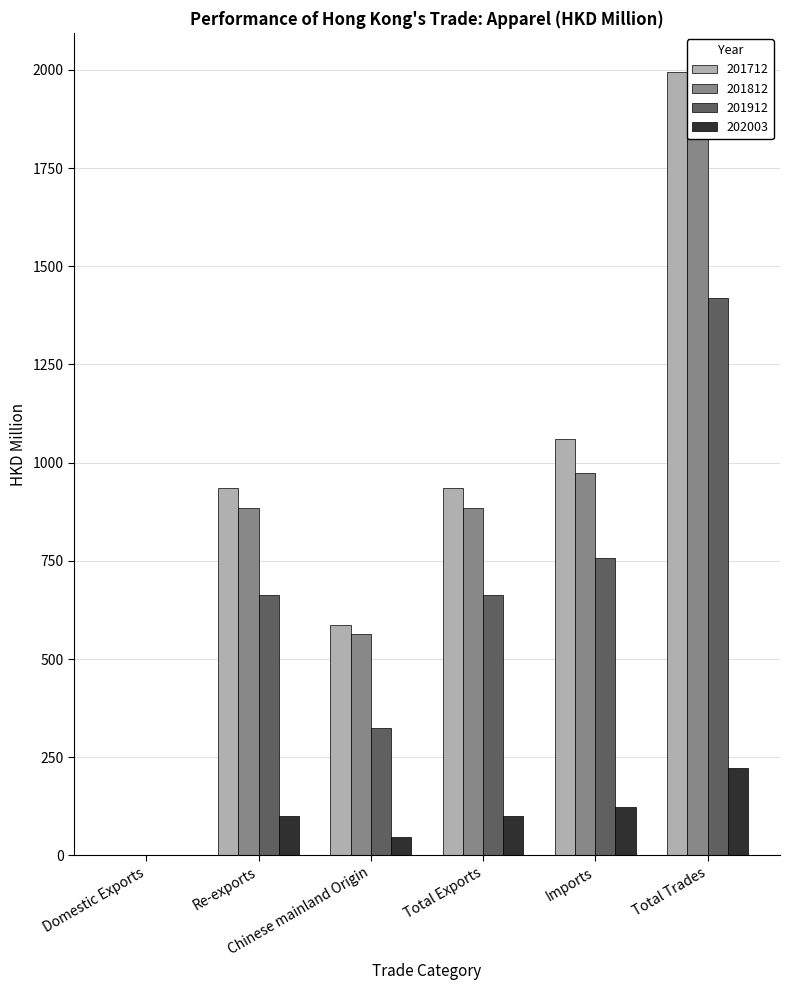

True or false: 201712 has a value of 1310.7 at Re-exports.

False